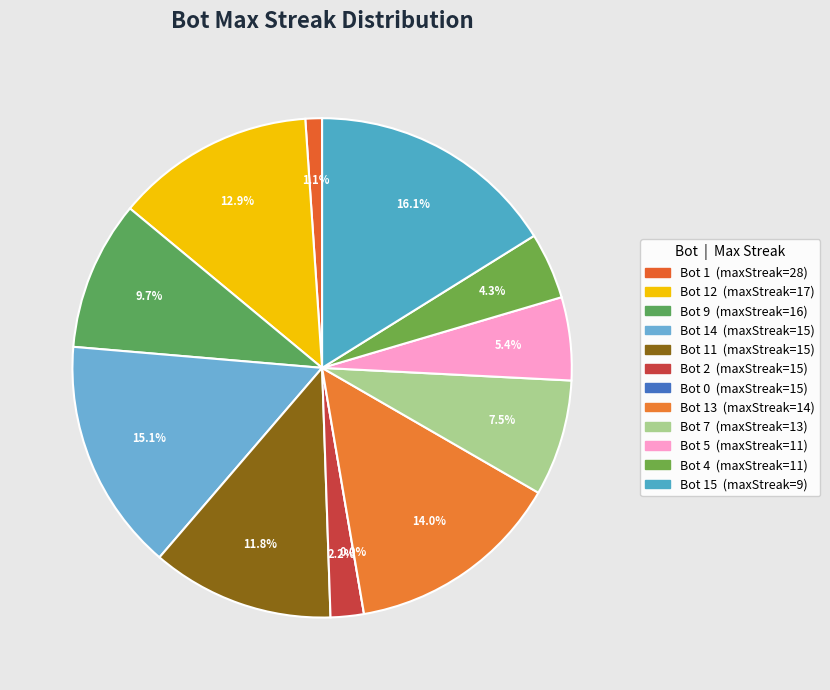

What is the change in value from 16 to 11?

-4